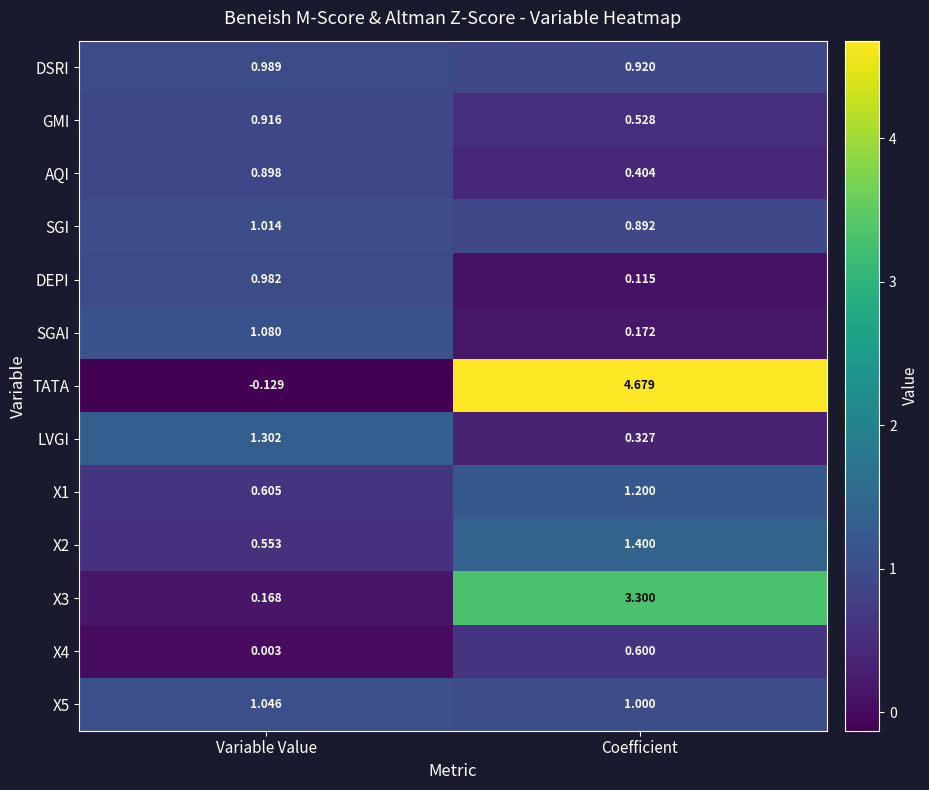

At which category is the sum across all series the highest?

Coefficient